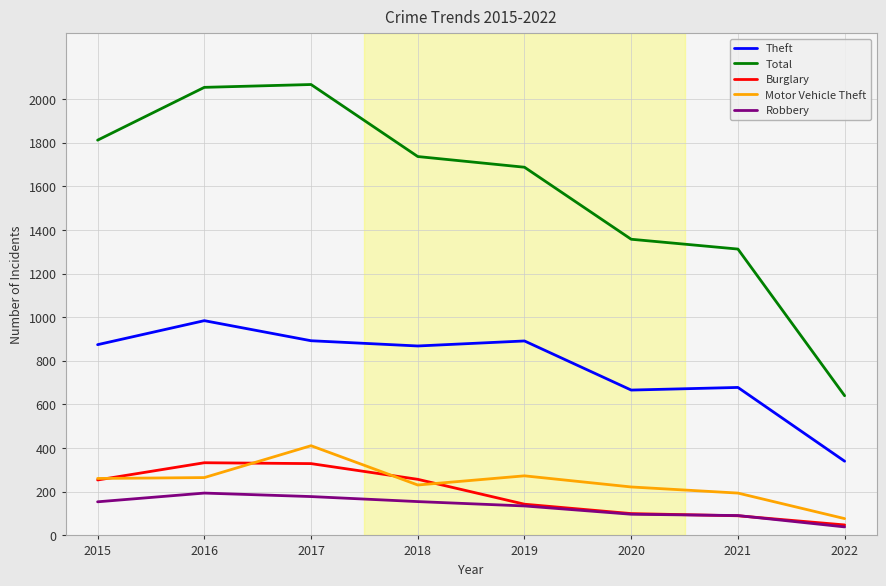

True or false: Theft and Burglary cross at least once.

False